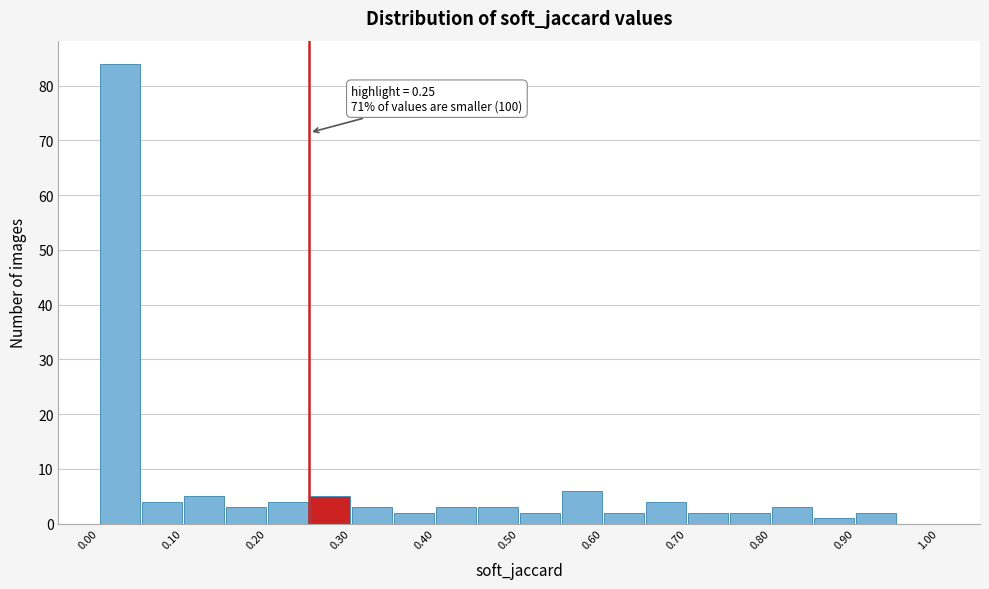

Which range on the x-axis has the tallest bar?

0.00 to 0.05